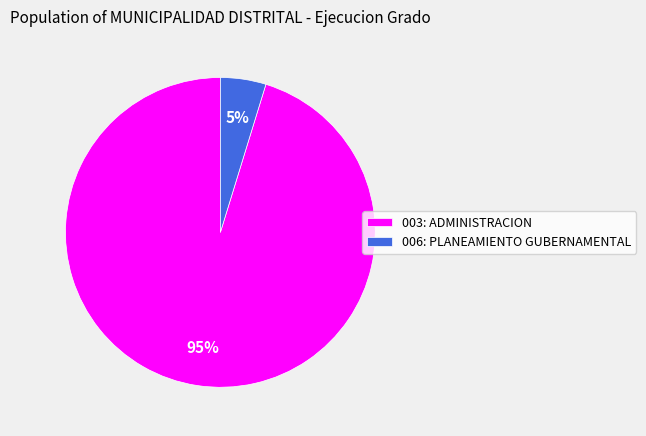

Does 006: PLANEAMIENTO GUBERNAMENTAL account for over 50% of the chart?

No